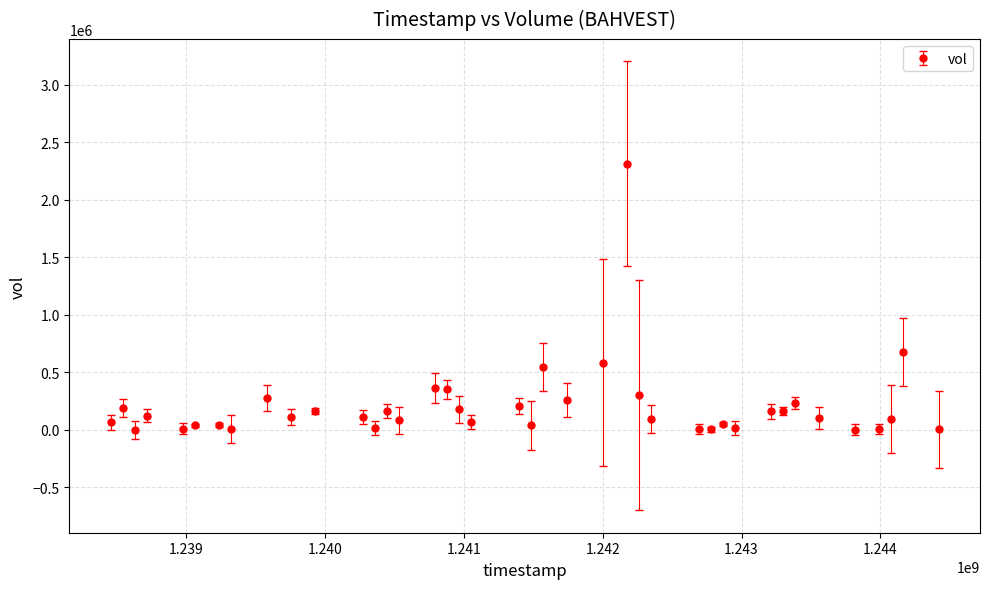

True or false: the data has more than 0 interior local peaks.

True